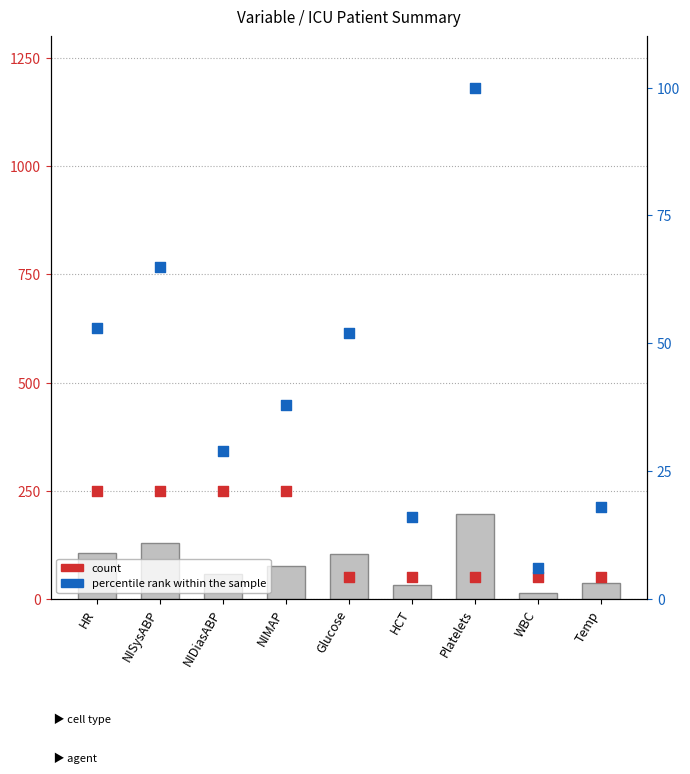

At which category is the sum across all series the highest?

NISysABP